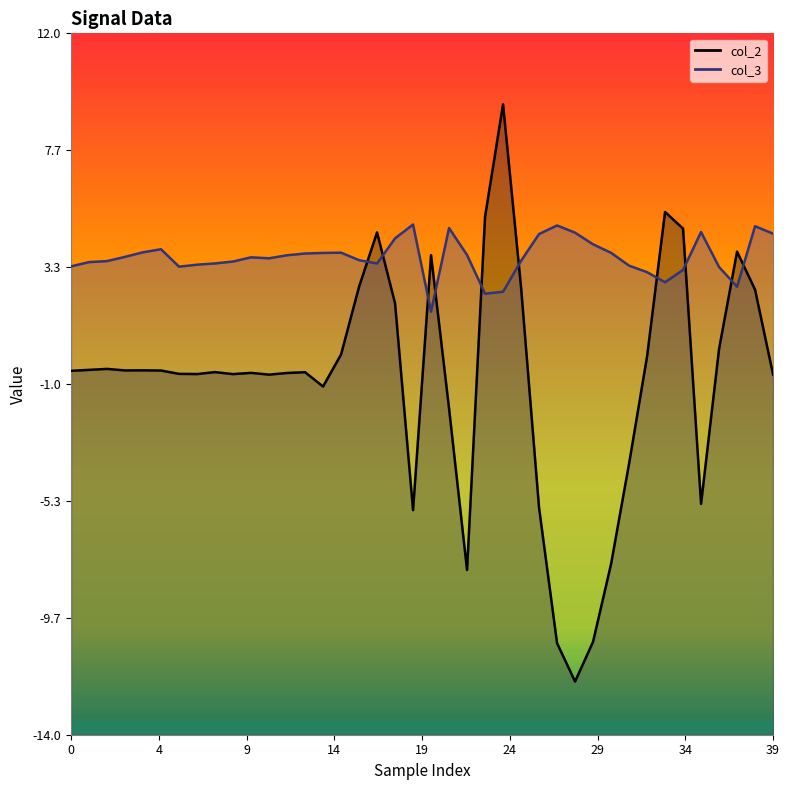

True or false: col_2 has a value of 4.6 at 17.

True